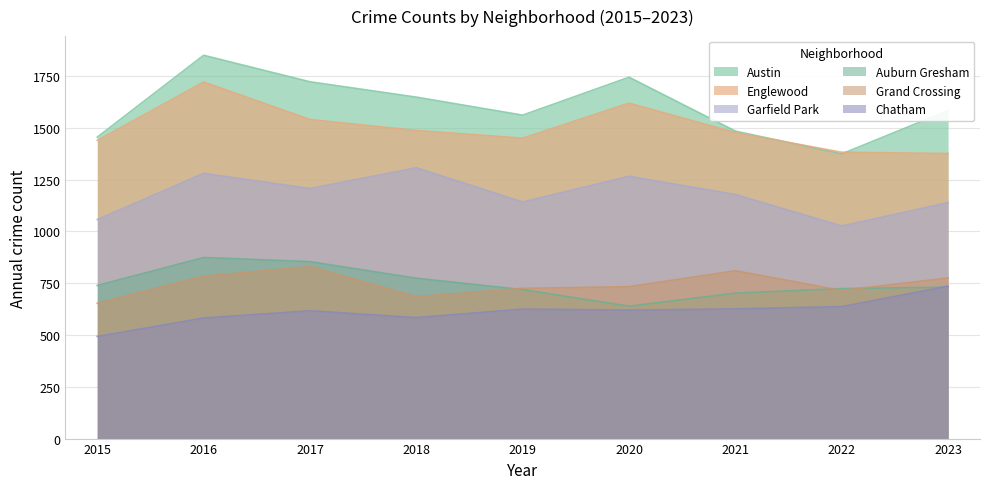

At 2021, list the series in order from largest to smallest.

Austin, Englewood, Garfield Park, Grand Crossing, Auburn Gresham, Chatham